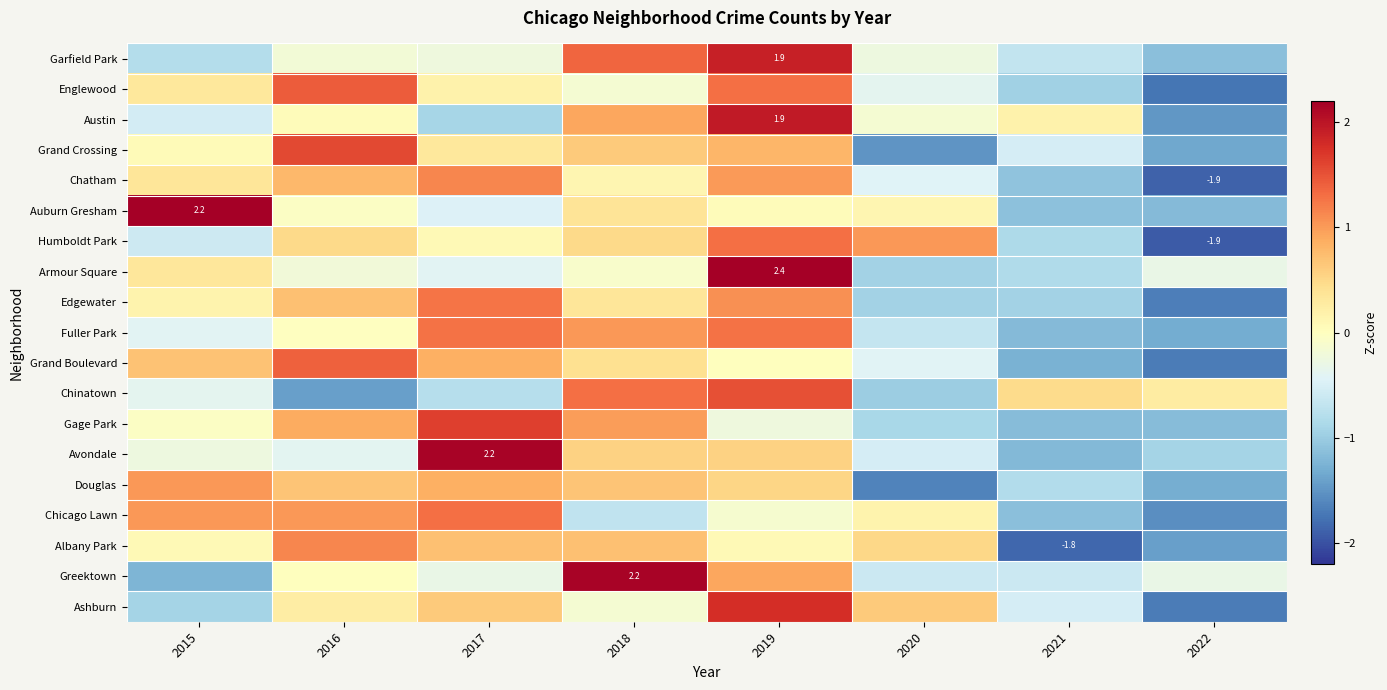

Which series has the widest spread of values?

Ashburn